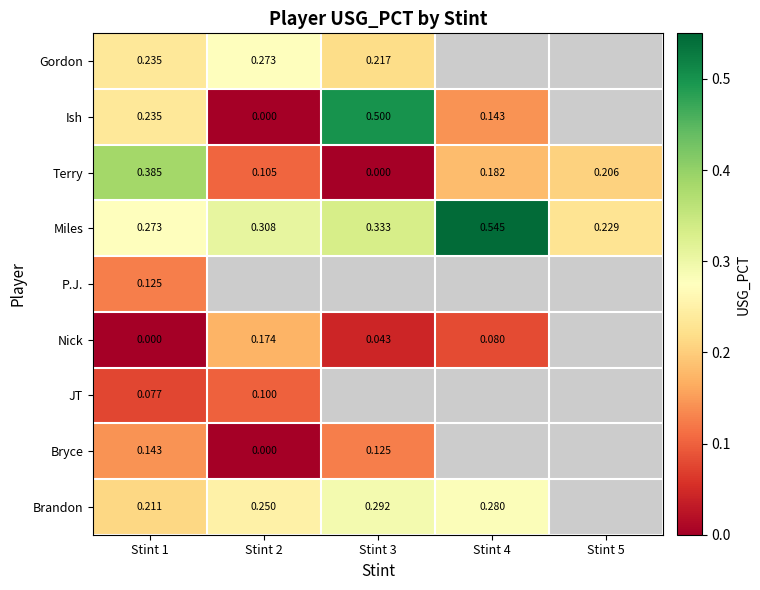

True or false: Ish has a value of 0.1 at Stint 4.

True